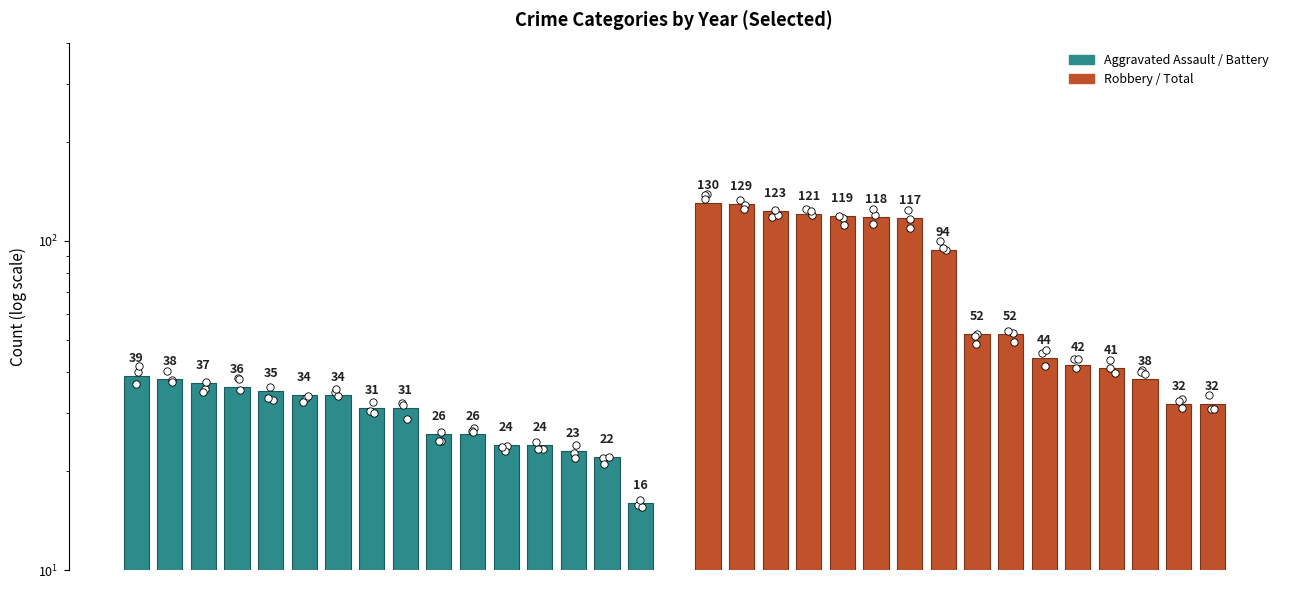

Which series has the largest total across all categories?

Robbery / Total